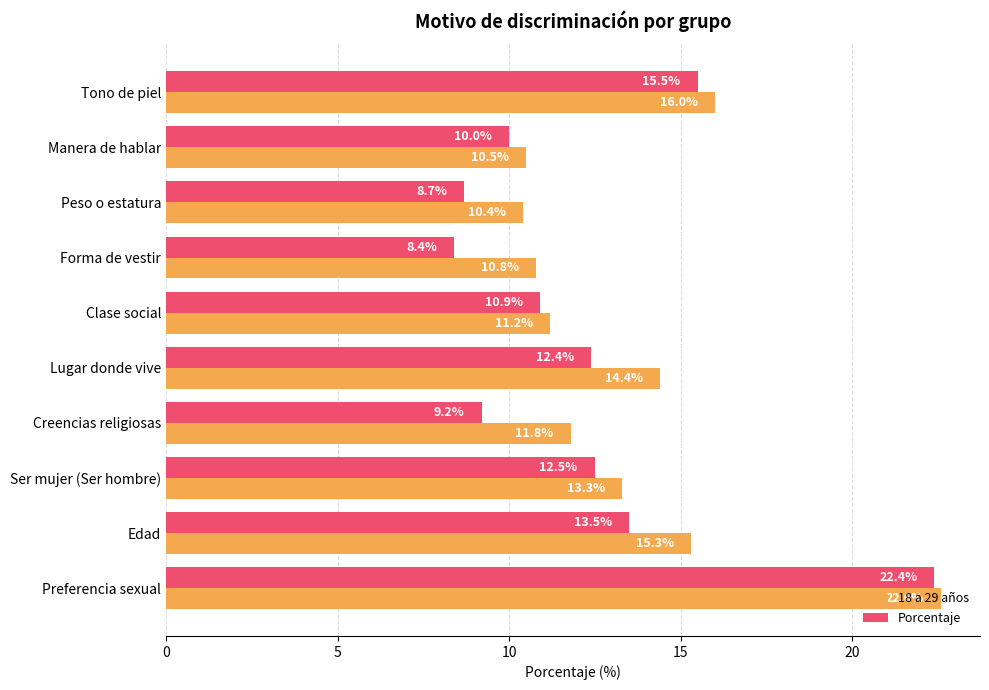

How many values in the 18 a 29 años series exceed 13?

5